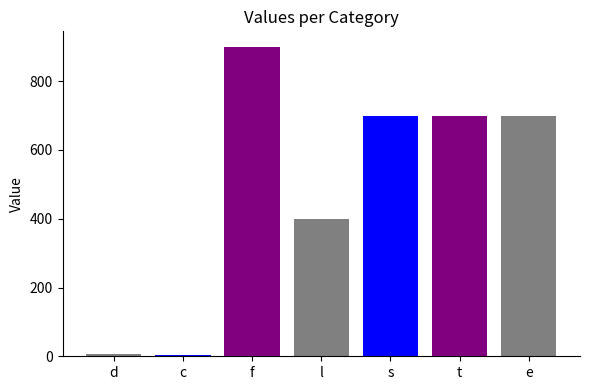

At which label is the value closest to 451?

l